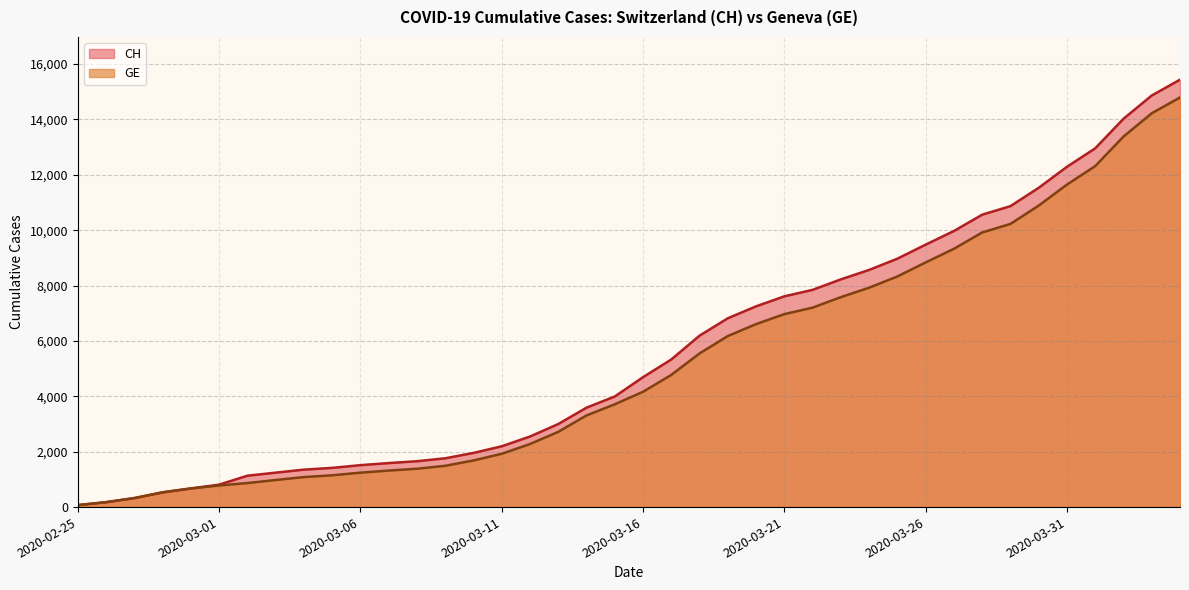

What is the difference between the maximum and minimum values in the CH series?

15361